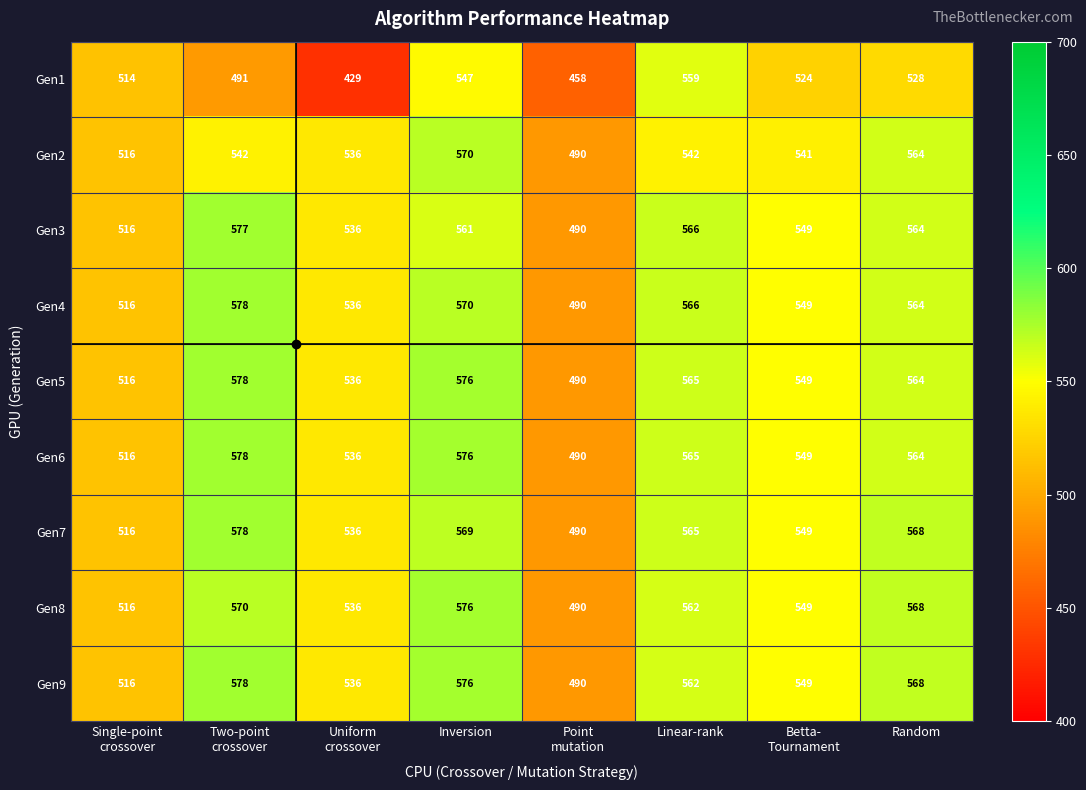

Which series has the largest range (max minus min)?

Gen1